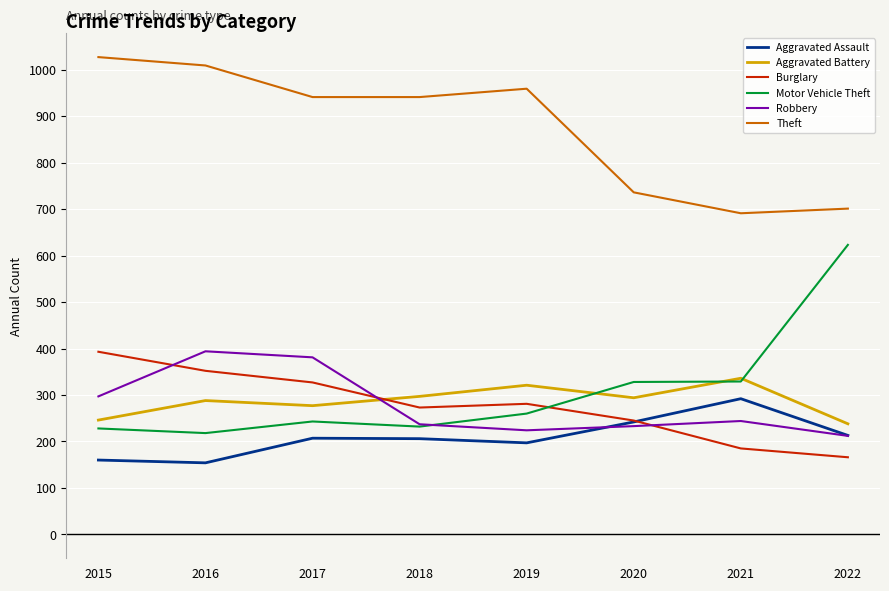

True or false: Robbery has a value of 138 at 2022.

False